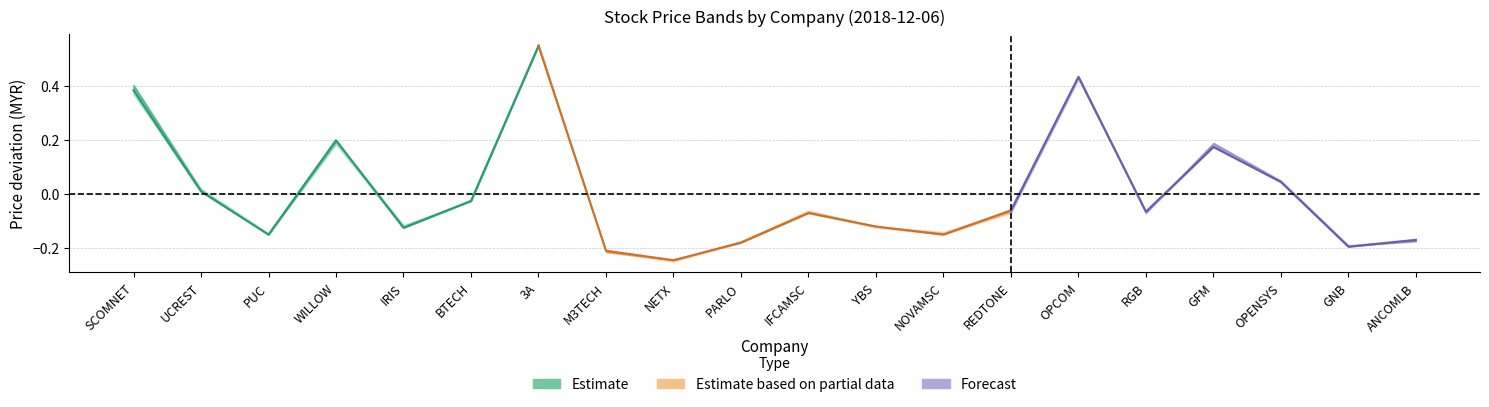

Does the chart have visible grid lines?

Yes